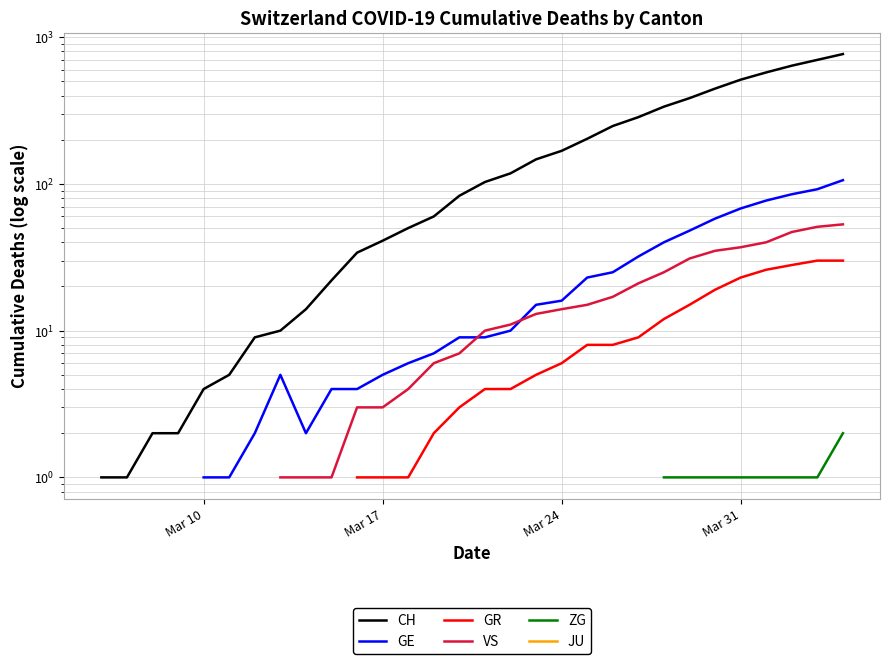

Does the chart have visible grid lines?

Yes